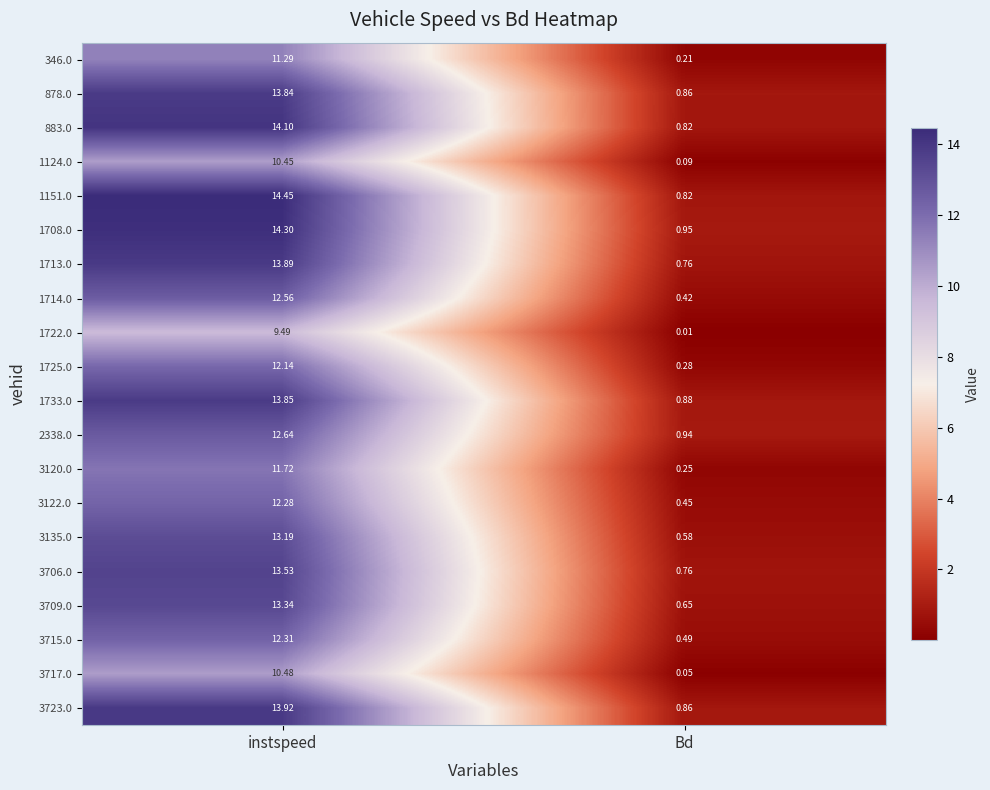

Where does the 878.0 series first go above 13?

instspeed